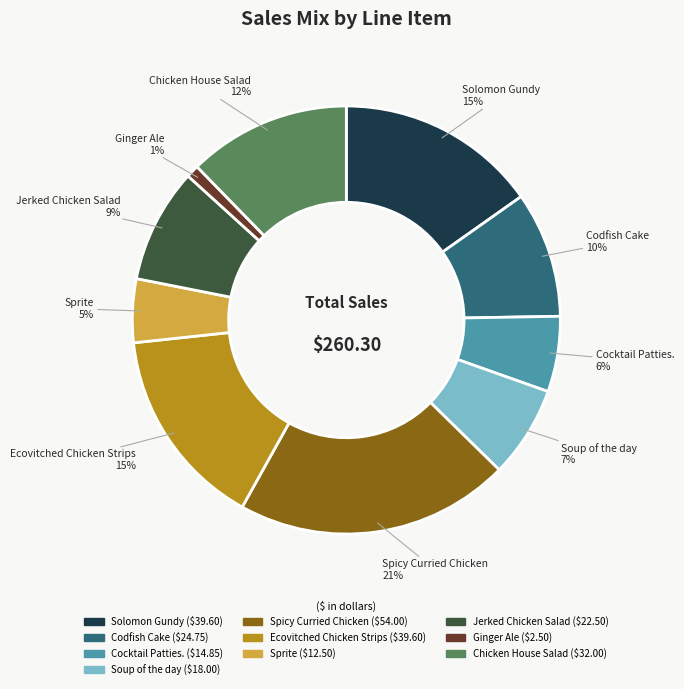

Does any single category account for the majority?

No